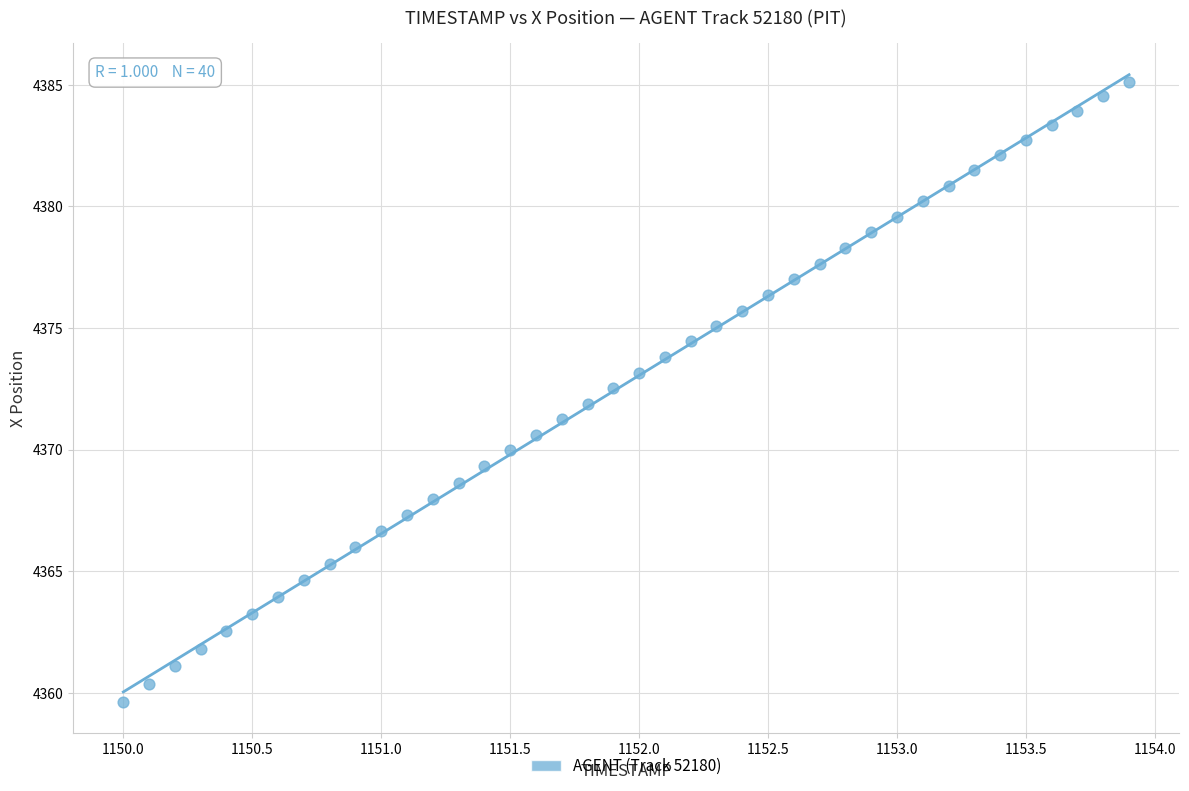

What is the range of Y values (max minus min)?

25.5